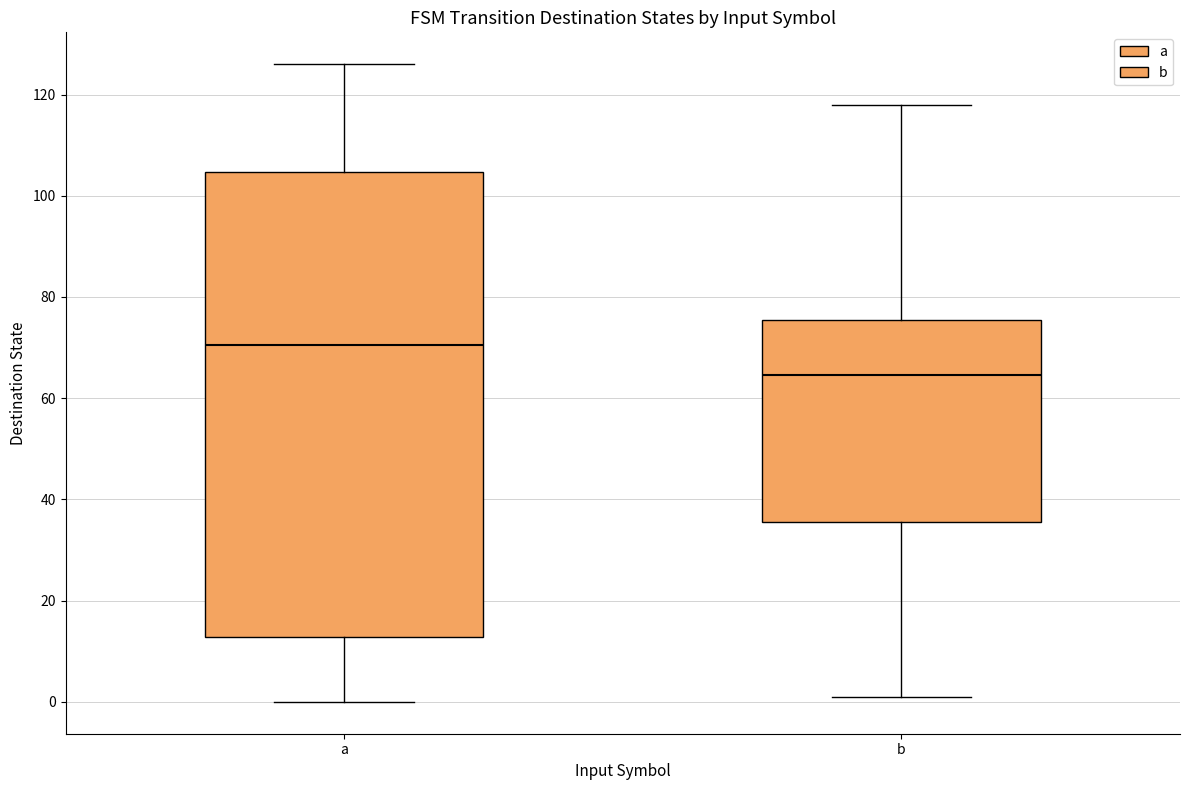

Which box's median line is the highest?

a